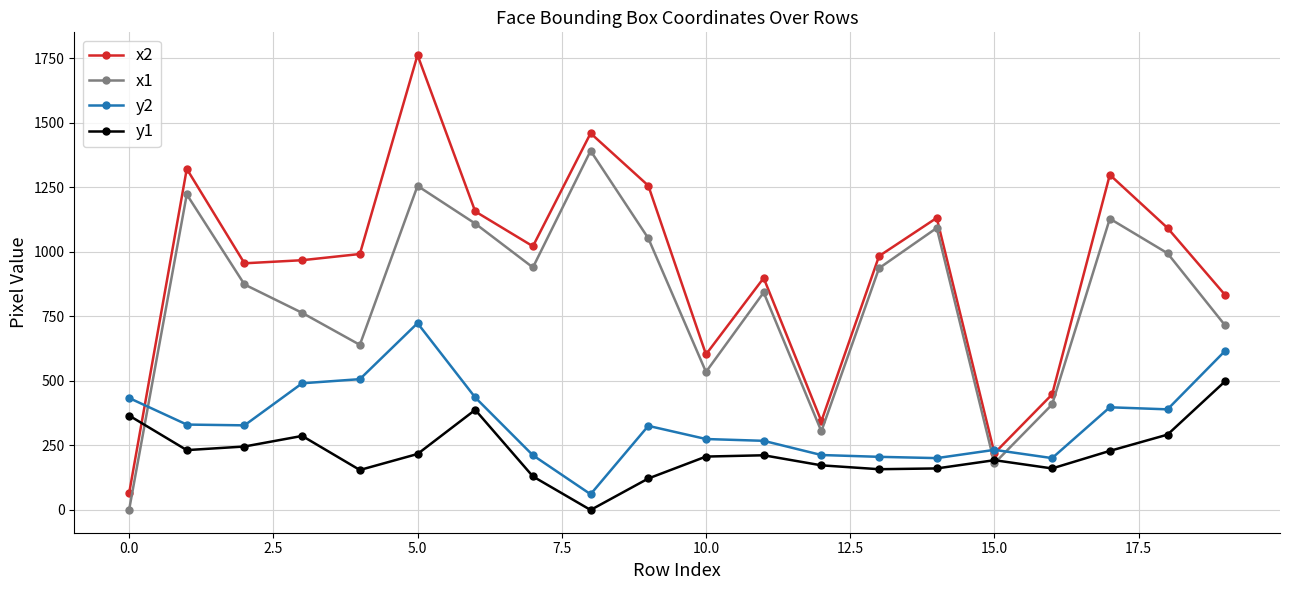

True or false: x1 and x2 cross at least once.

False